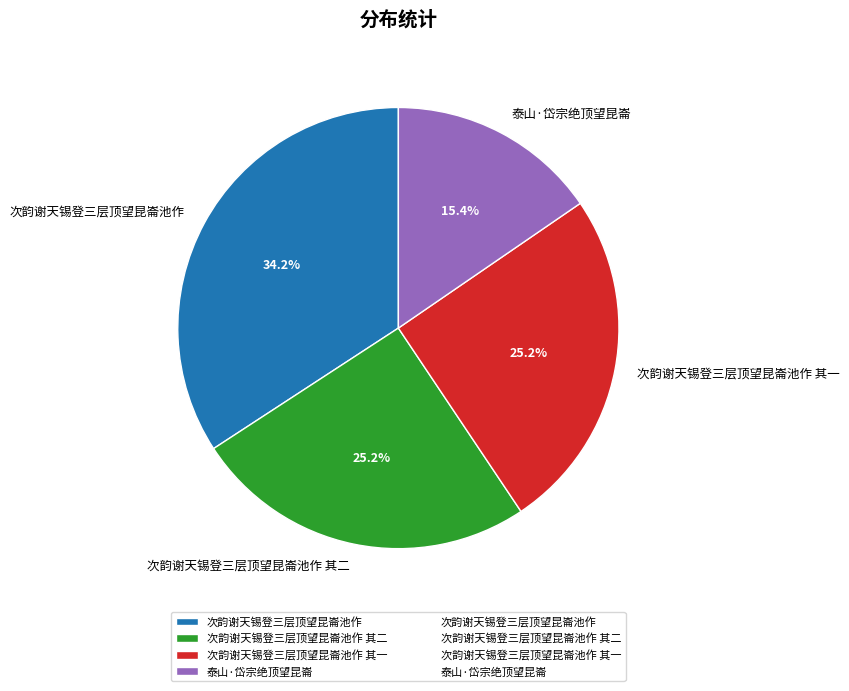

Combined, do 次韵谢天锡登三层顶望昆崙池作 and 次韵谢天锡登三层顶望昆崙池作 其二 account for over 50%?

Yes